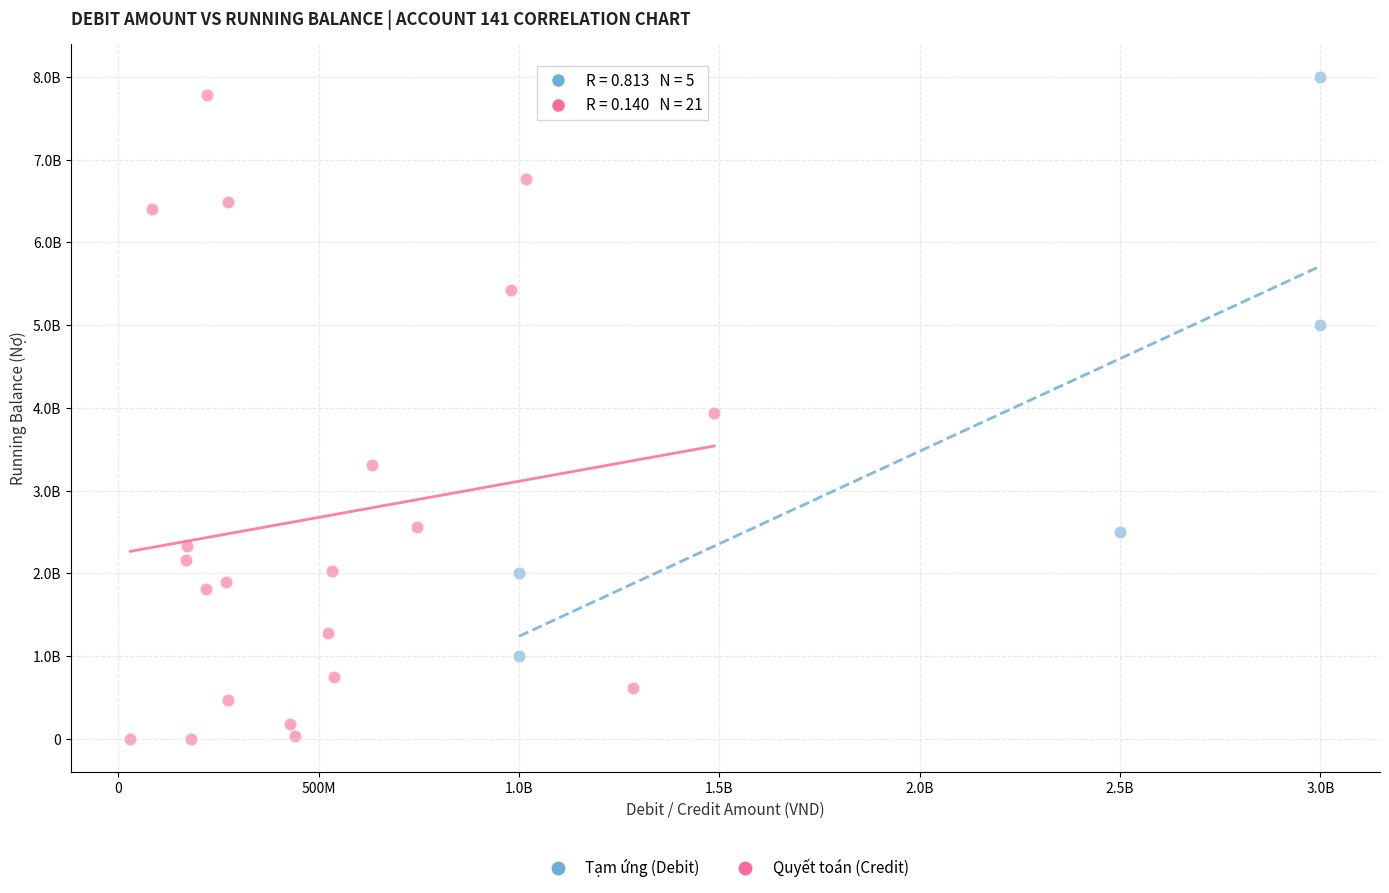

What are all the series names shown in the legend?

Tạm ứng (Debit), Quyết toán (Credit)